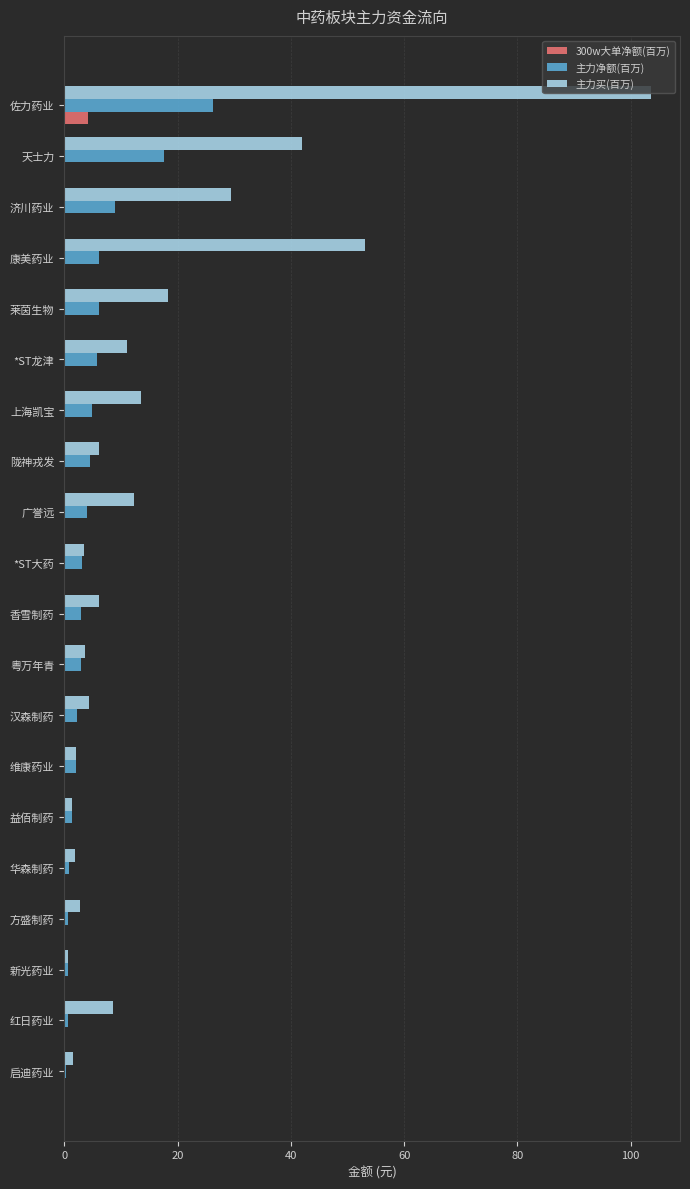

Which series has the largest total across all categories?

主力买(百万)